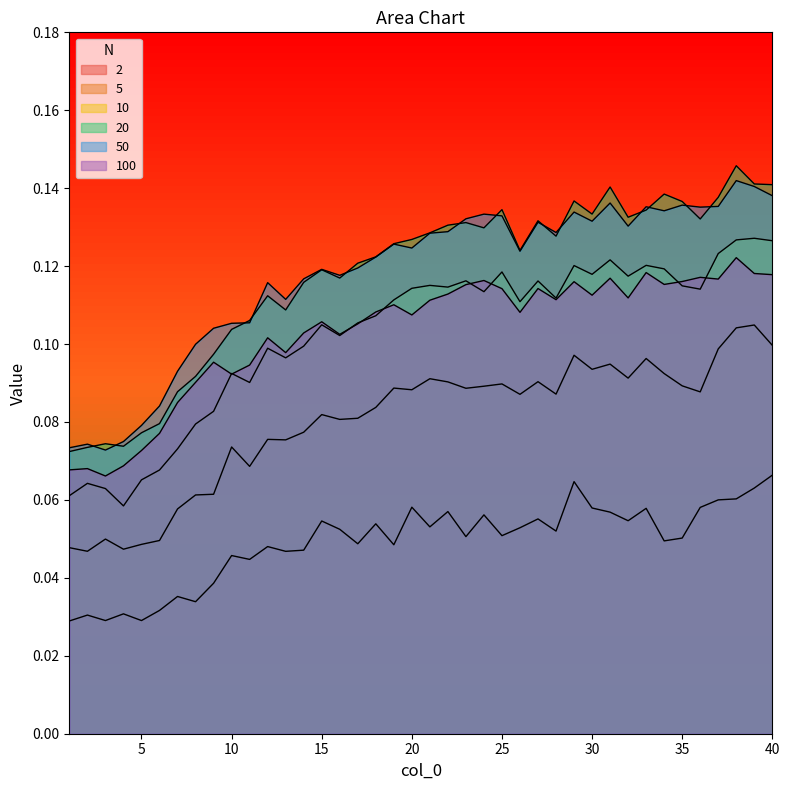

What are all the series names shown in the legend?

2, 5, 10, 20, 50, 100